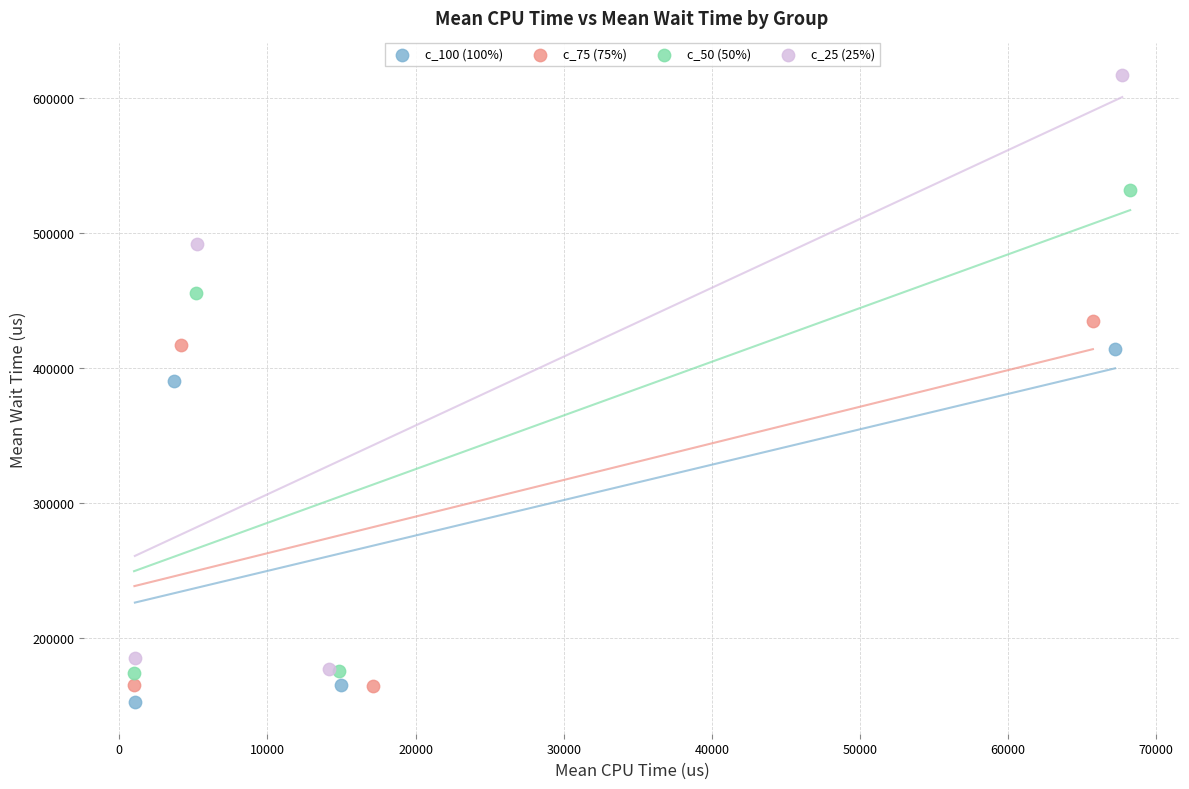

Which series has the largest Y range (max minus min)?

c_25 (25%)